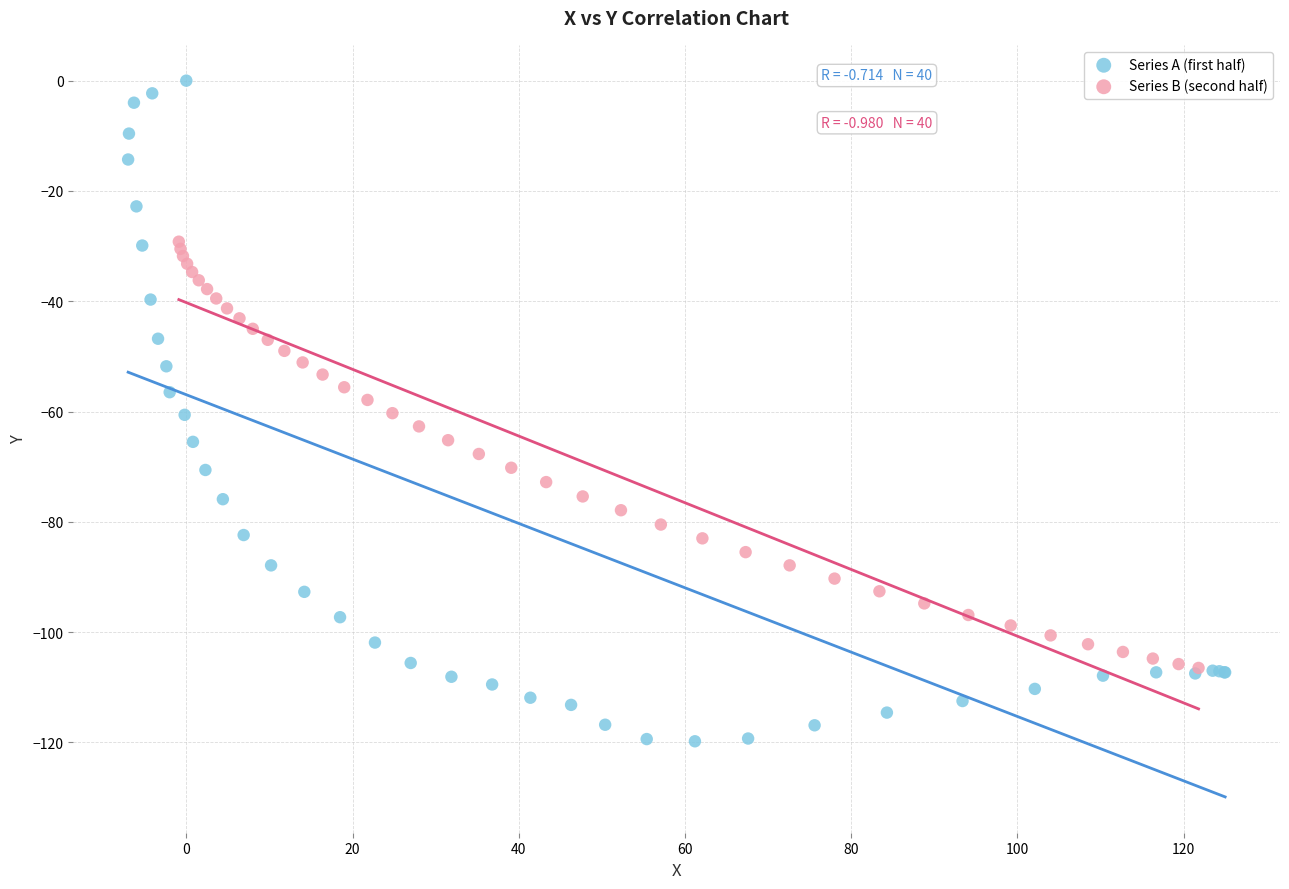

What are all the series names shown in the legend?

Series A (first half), Series B (second half)